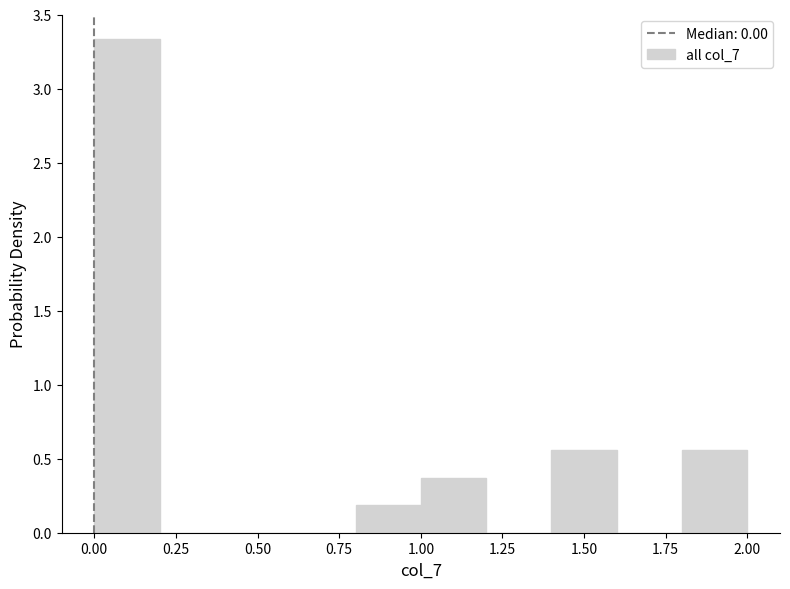

Reading left to right, transcribe this chart: for each bar, give the range it covers on the x-axis and its height. The values are not printed on the chart, so give them approximately, as read against the axis.

0.0 to 0.2: 3.35
0.2 to 0.4: 0
0.4 to 0.6: 0
0.6 to 0.8: 0
0.8 to 1.0: 0.20
1.0 to 1.2: 0.35
1.2 to 1.4: 0
1.4 to 1.6: 0.55
1.6 to 1.8: 0
1.8 to 2.0: 0.55